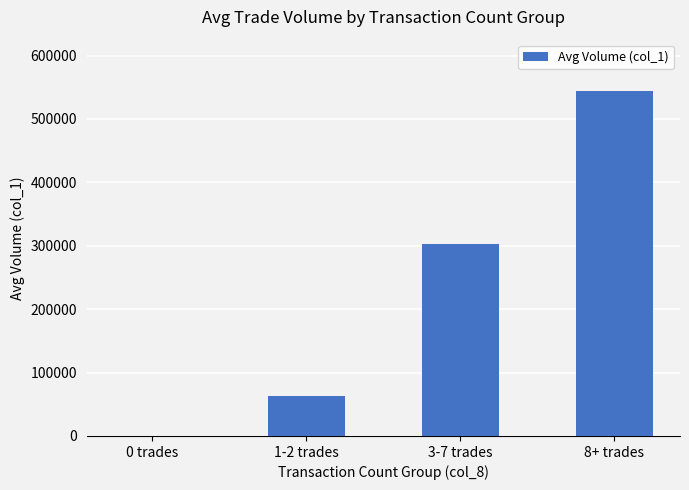

Which has a higher value, 0 trades or 1-2 trades?

1-2 trades